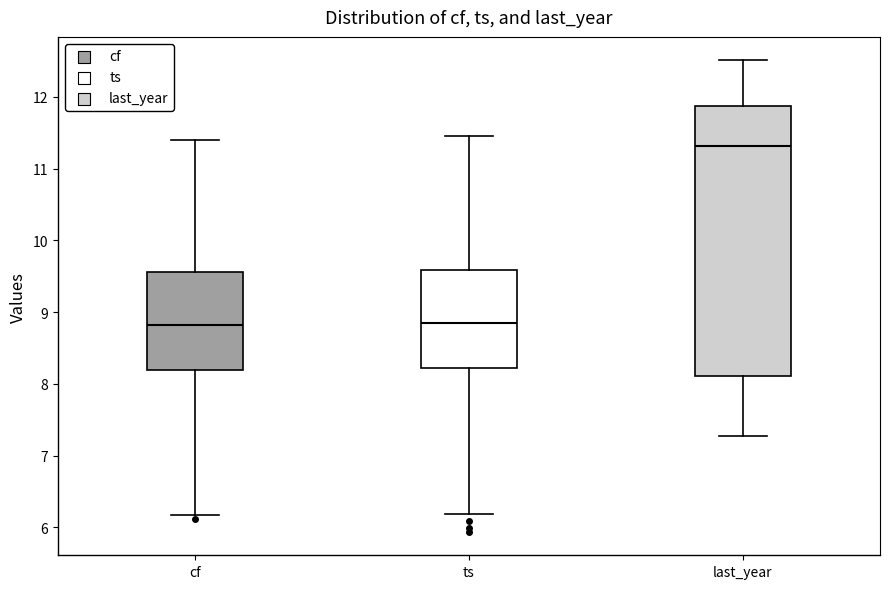

Where is the lower edge of the box for last_year on the y-axis? The values are not printed on the chart, so give them approximately, as read against the axis.

8.1